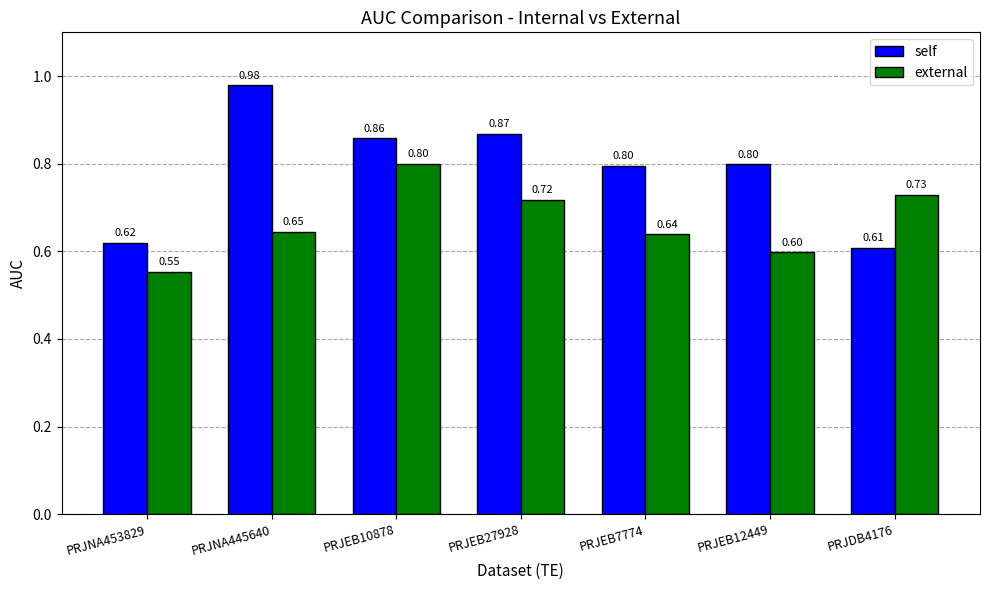

Between PRJEB10878 and PRJEB12449, which series saw the biggest shift?

external